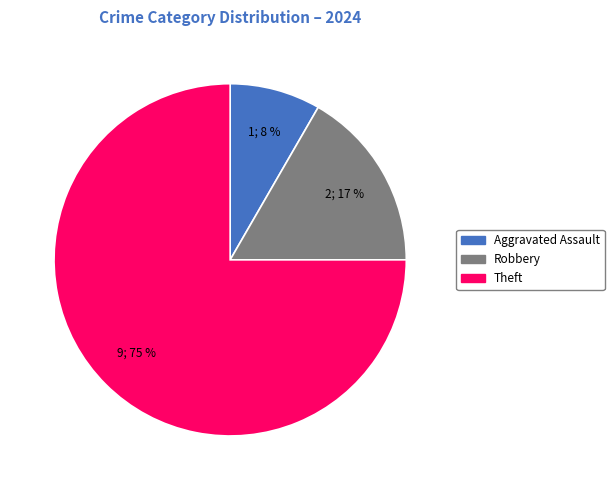

Is it true that Theft is 75% of the pie?

True